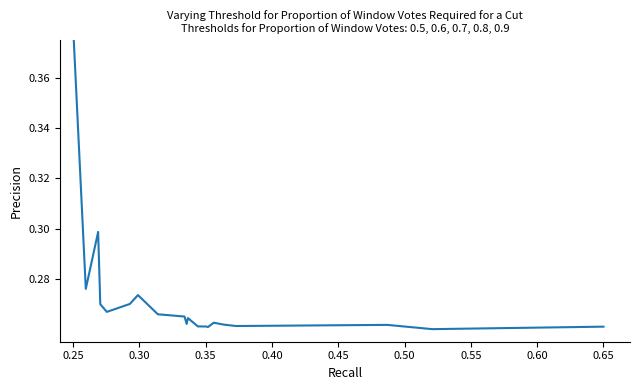

Is this an area chart (filled region under the line)?

No